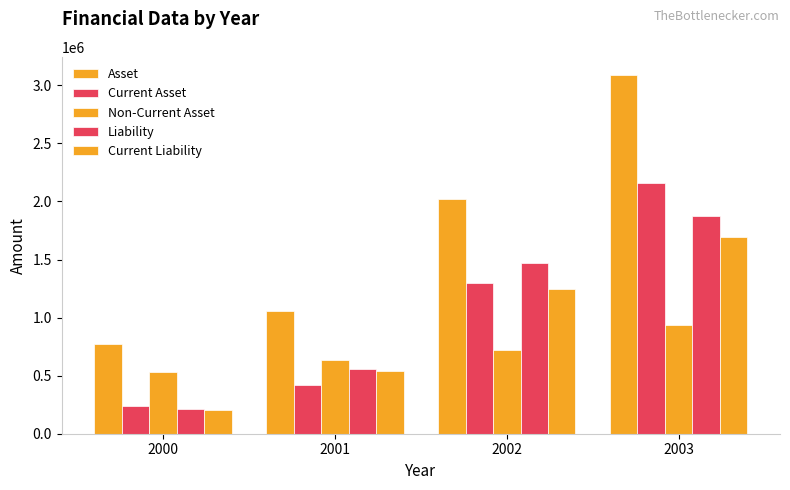

How many data points does each series have?

4